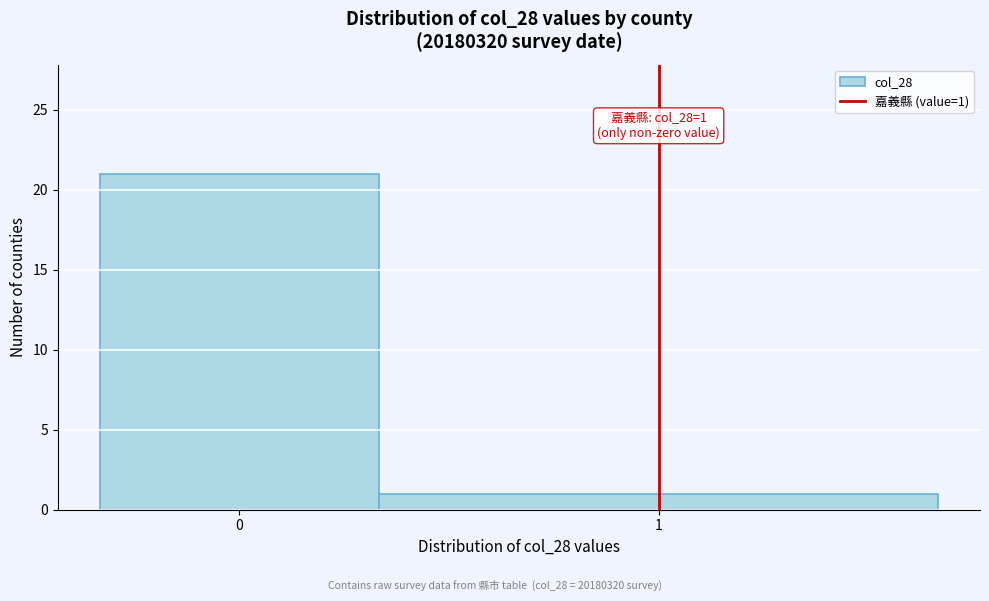

Reading right to left, list all the values displayed in this chart.

1	21